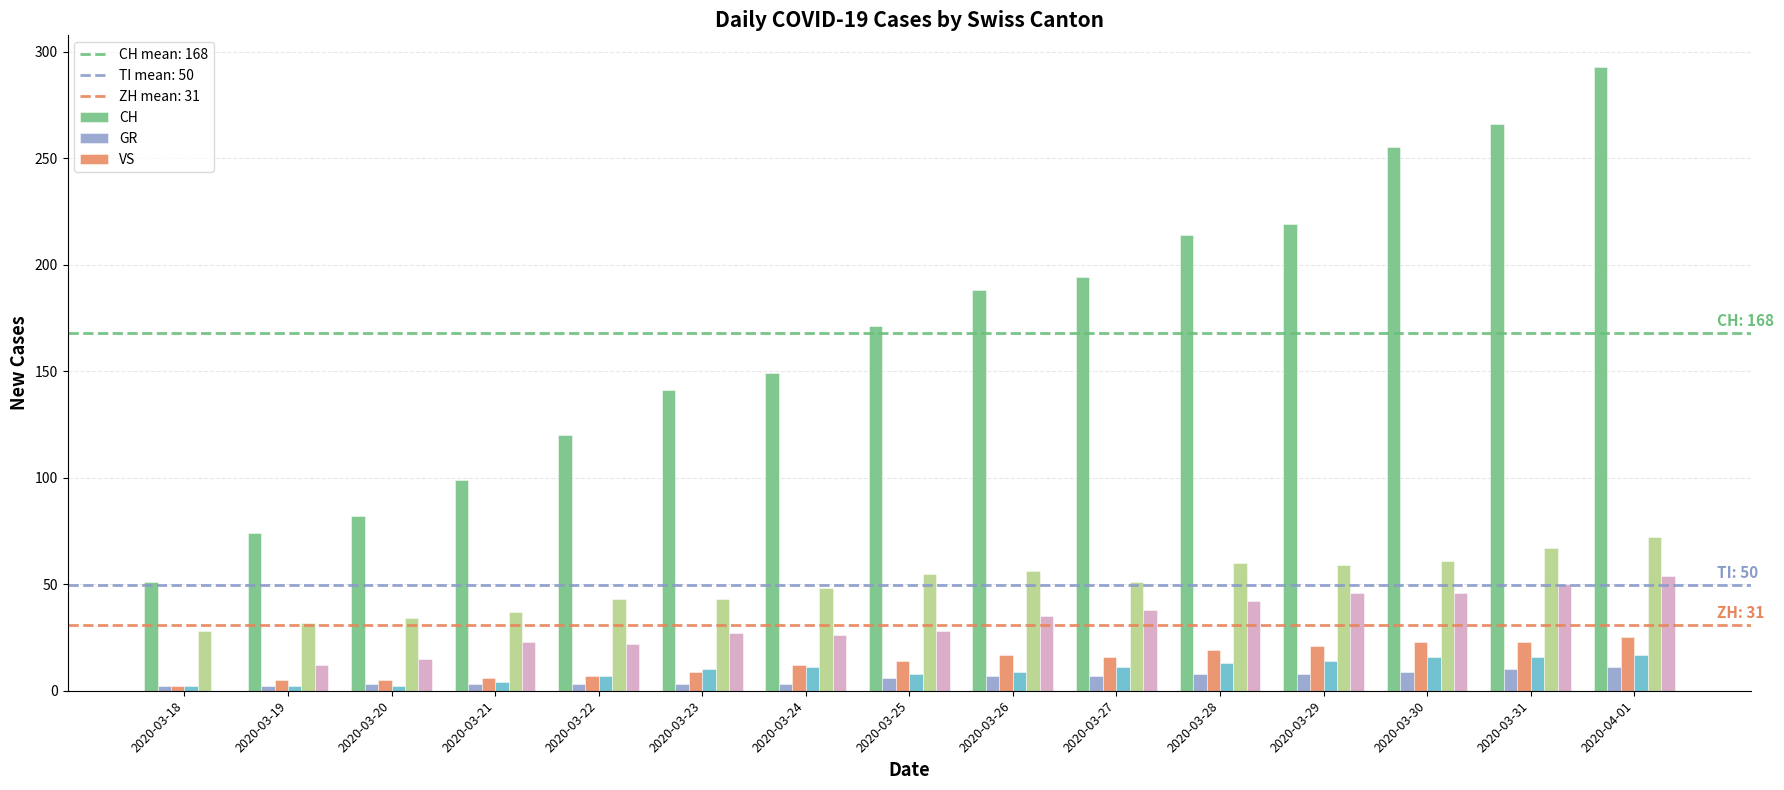

At which category is the sum across all series the highest?

2020-04-01